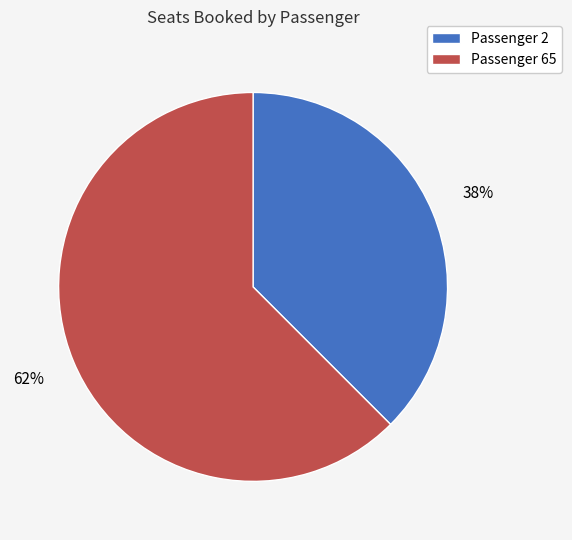

How many segments does this pie chart have?

2